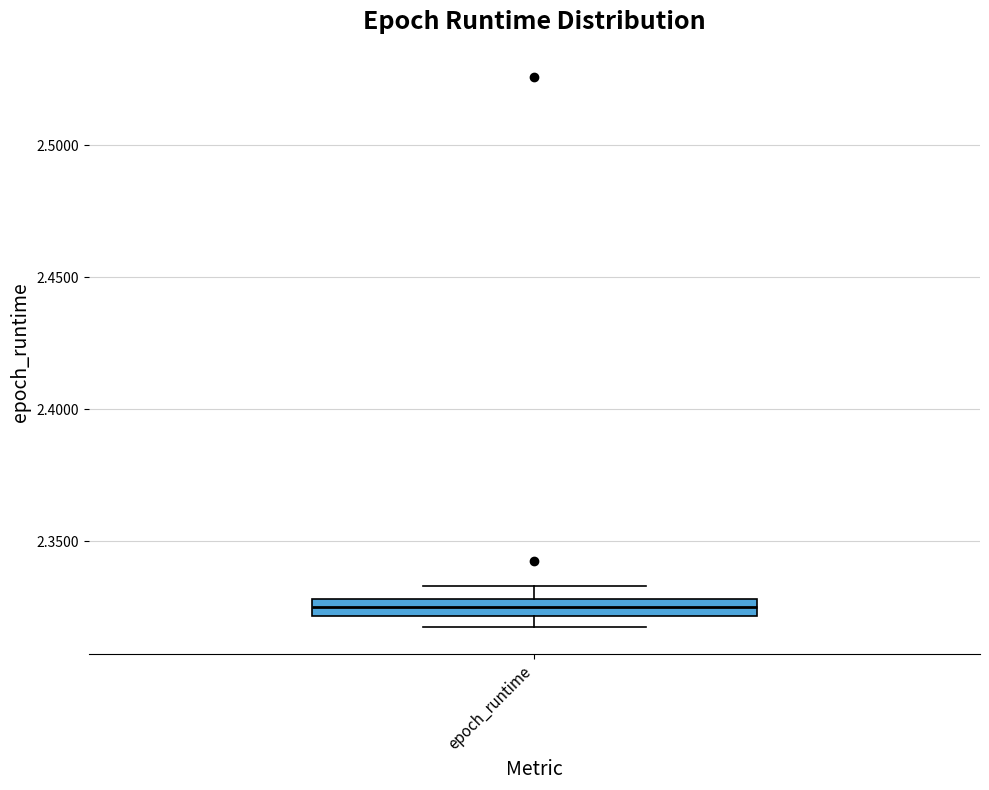

Where is the lower edge of the box for epoch_runtime on the y-axis? The values are not printed on the chart, so give them approximately, as read against the axis.

2.320